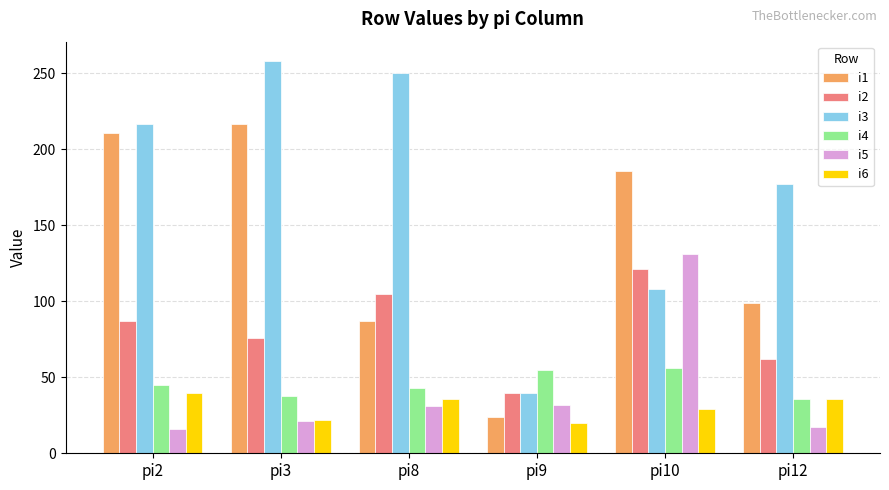

Rank the categories by i3 value from lowest to highest.

pi9, pi10, pi12, pi2, pi8, pi3